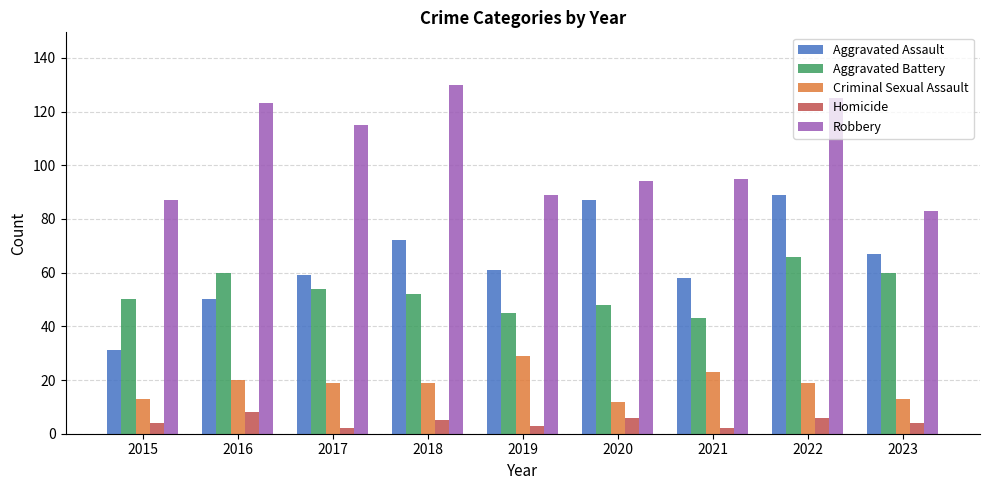

At how many categories does at least one series exceed 59?

9